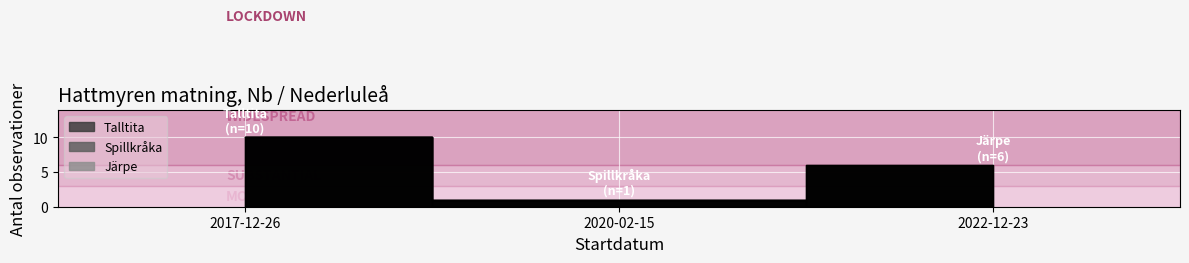

The chart shows a value of 10 at 2017-12-26. True or false?

True